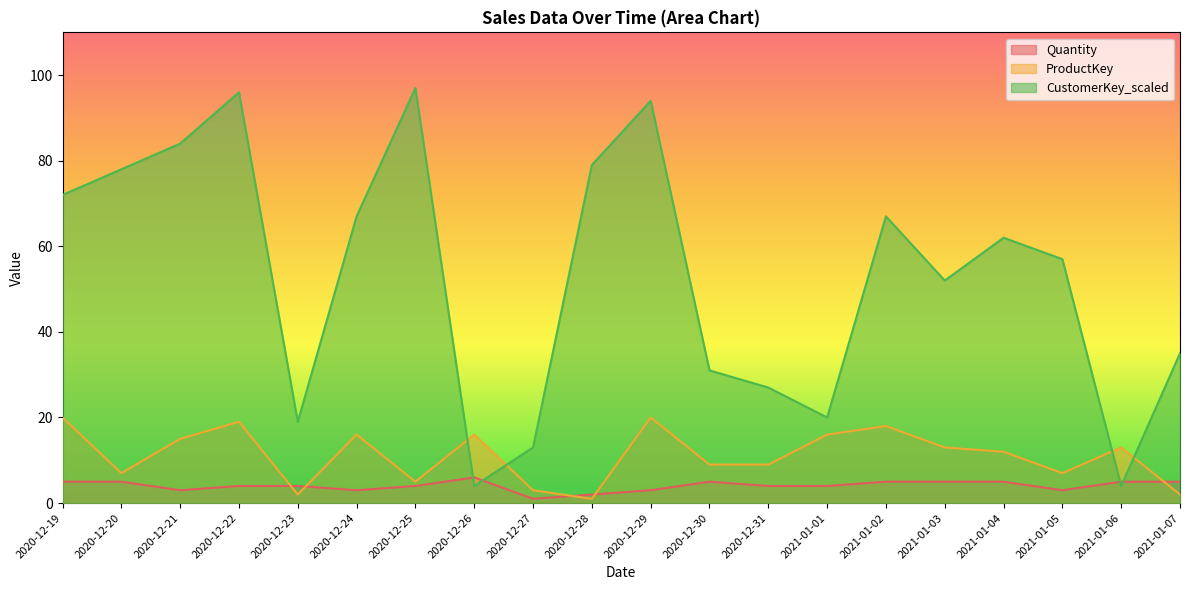

What is the approximate value of Quantity at 2021-01-04?

5